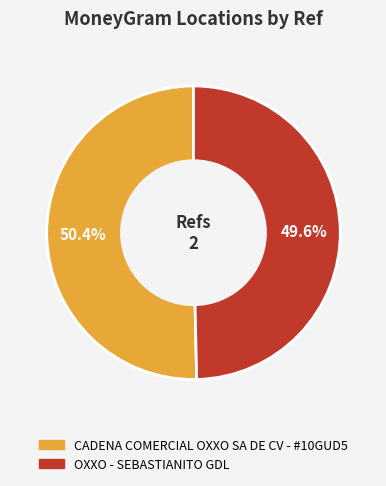

Which slice is the largest?

CADENA COMERCIAL OXXO SA DE CV - #10GUD5